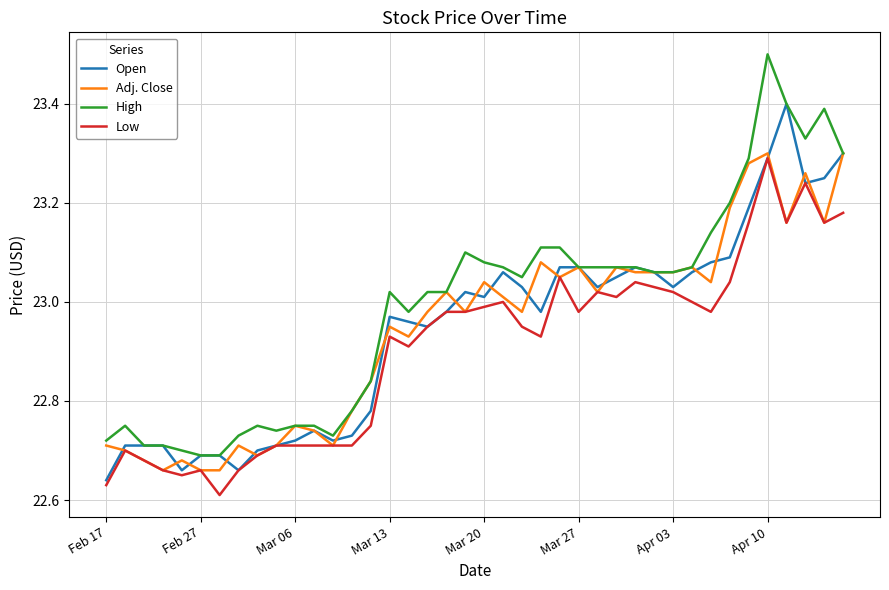

What is the difference between the maximum and minimum values in the Adj. Close series?

0.6